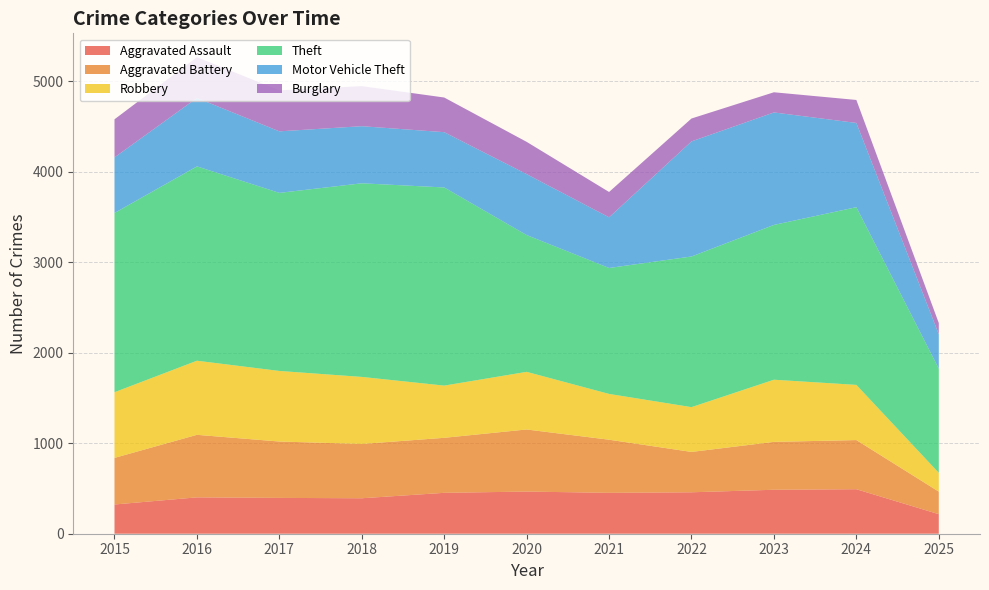

Reading left to right, list all the values displayed in this chart.

Aggravated Assault: 323	402	396	392	452	466	452	458	486	492	216
Aggravated Battery: 515	691	623	600	608	686	587	446	529	543	249
Robbery: 726	819	780	741	577	637	506	495	687	610	208
Theft: 1981	2148	1968	2140	2190	1512	1392	1665	1711	1964	1152
Motor Vehicle Theft: 614	756	680	631	611	673	560	1272	1243	931	380
Burglary: 421	451	453	443	383	357	280	253	223	254	124